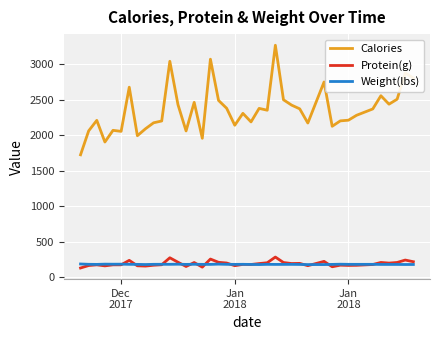

What is the greatest value displayed?

3266.5